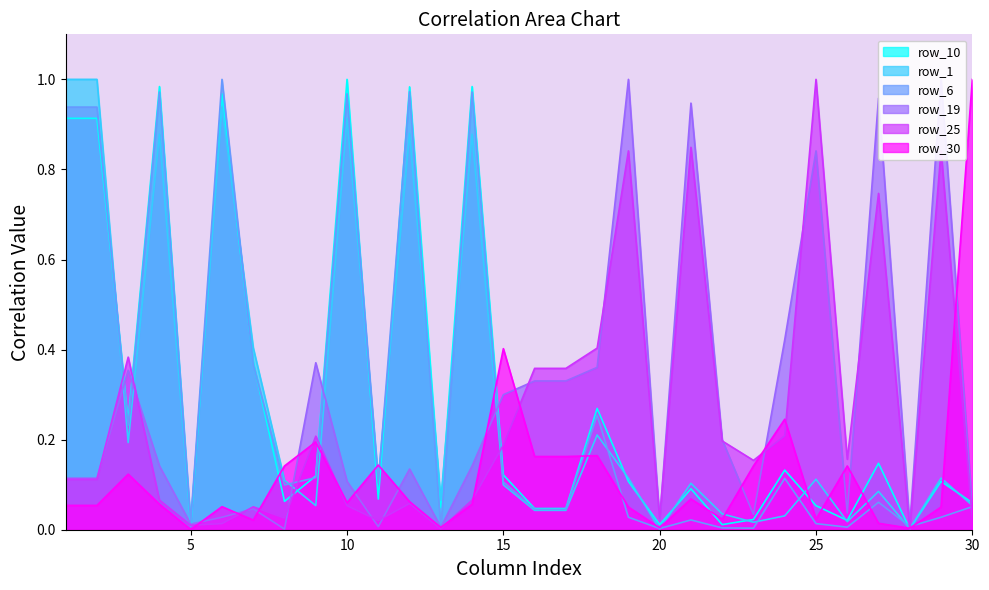

At which label is row_10 closest to 0?

28